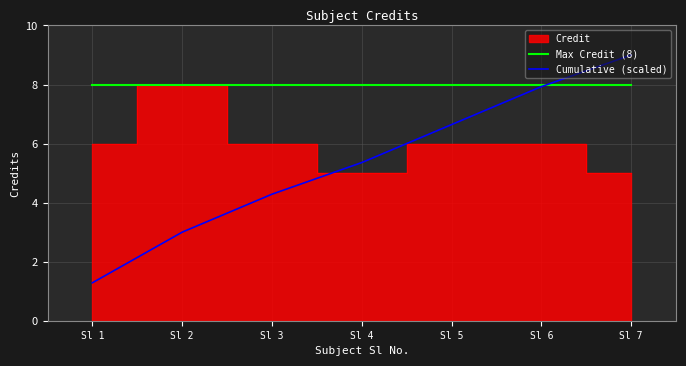

Rank the categories by Cumulative (scaled) value from lowest to highest.

Sl 1, Sl 2, Sl 3, Sl 4, Sl 5, Sl 6, Sl 7